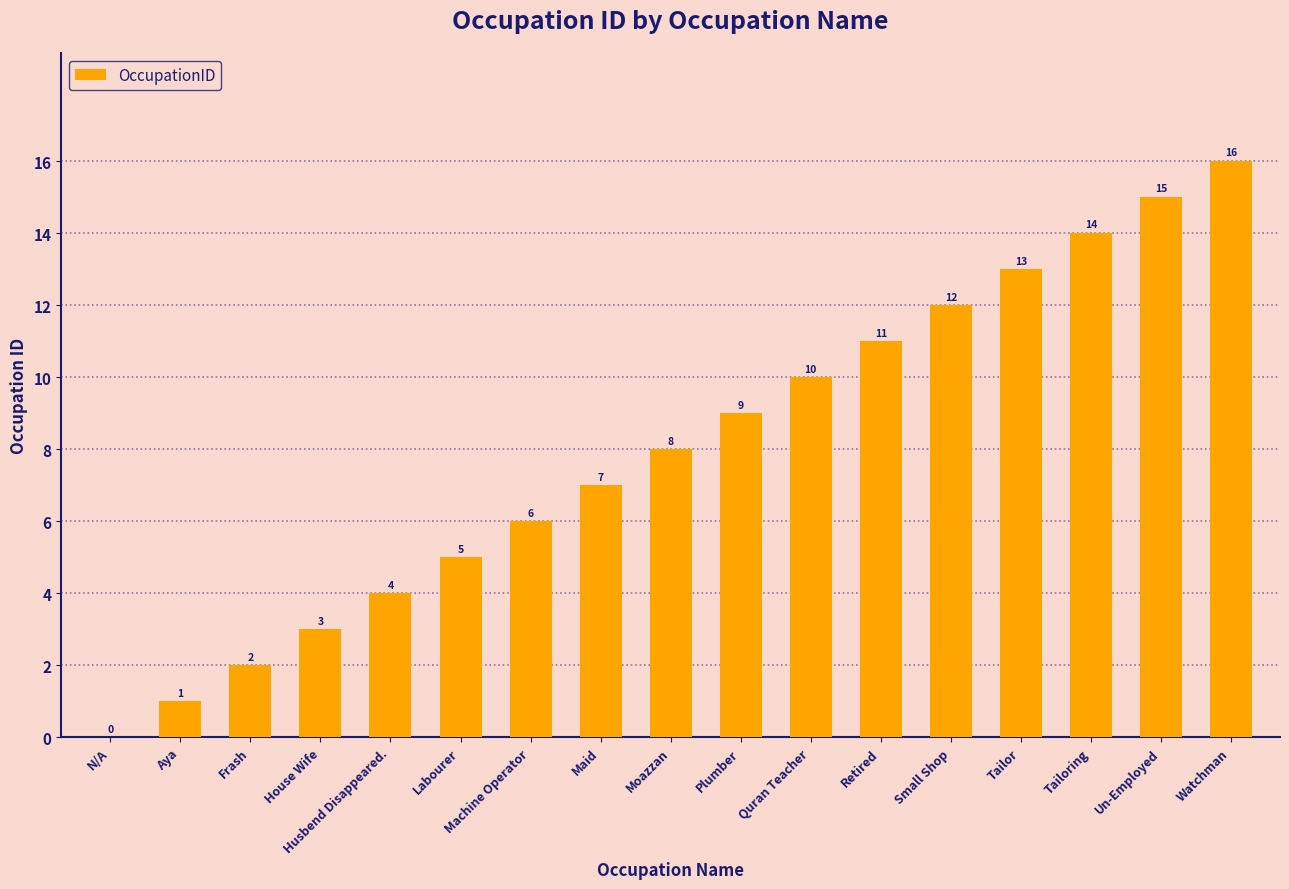

The value at Husbend Disappeared. is 2. True or false?

False